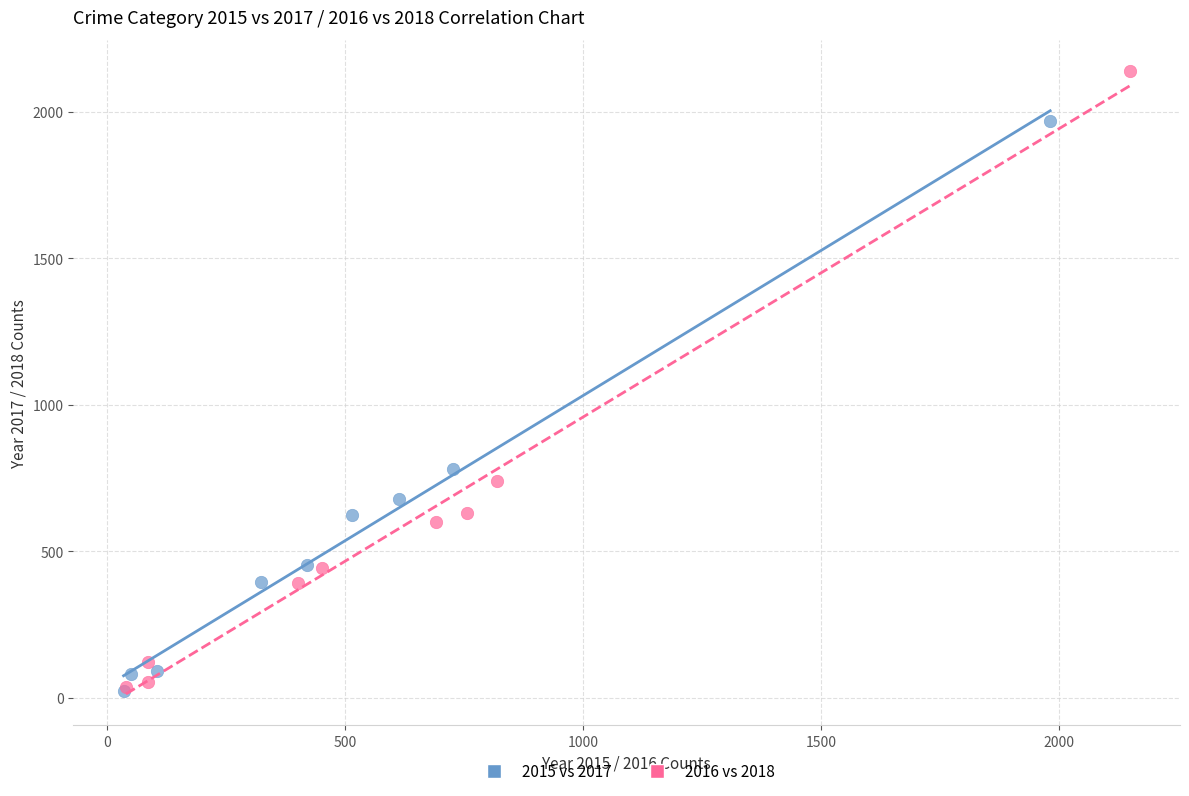

Which series has the widest spread of Y values?

2016 vs 2018